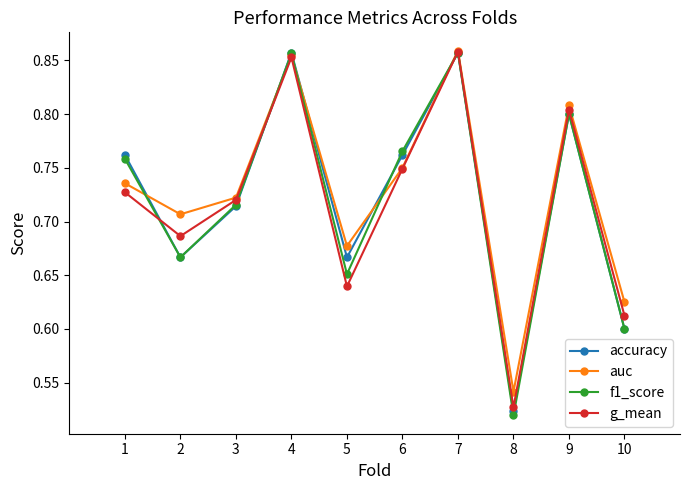

At which category does auc reach its first local valley?

2